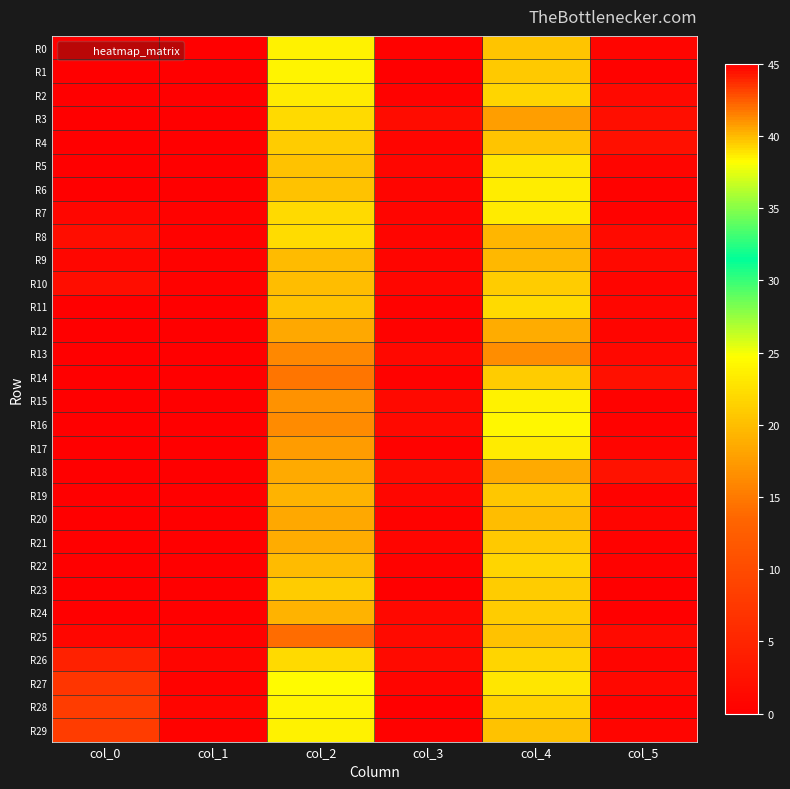

Reading left to right, list all the values displayed in this chart.

R0: col_0=45.0	col_1=0.0	col_2=23.8	col_3=0.4	col_4=20.5	col_5=0.9
R1: col_0=45.0	col_1=0.0	col_2=24.0	col_3=0.0	col_4=20.8	col_5=0.4
R2: col_0=45.0	col_1=0.0	col_2=23.2	col_3=0.4	col_4=21.8	col_5=1.3
R3: col_0=45.0	col_1=0.0	col_2=22.0	col_3=1.7	col_4=17.8	col_5=2.0
R4: col_0=45.0	col_1=0.0	col_2=21.0	col_3=0.7	col_4=20.5	col_5=2.2
R5: col_0=45.0	col_1=0.0	col_2=20.3	col_3=0.9	col_4=23.0	col_5=0.8
R6: col_0=45.0	col_1=0.0	col_2=20.2	col_3=0.8	col_4=23.5	col_5=0.5
R7: col_0=44.7	col_1=0.5	col_2=22.0	col_3=0.7	col_4=23.3	col_5=0.5
R8: col_0=44.5	col_1=0.5	col_2=22.2	col_3=0.8	col_4=19.5	col_5=1.5
R9: col_0=44.7	col_1=0.5	col_2=19.8	col_3=0.8	col_4=19.7	col_5=1.2
R10: col_0=44.5	col_1=0.5	col_2=20.0	col_3=1.0	col_4=21.0	col_5=0.7
R11: col_0=45.0	col_1=0.0	col_2=20.2	col_3=0.4	col_4=22.0	col_5=1.0
R12: col_0=45.0	col_1=0.0	col_2=18.3	col_3=0.5	col_4=18.8	col_5=0.8
R13: col_0=45.0	col_1=0.0	col_2=16.0	col_3=1.2	col_4=16.5	col_5=1.1
R14: col_0=45.0	col_1=0.0	col_2=14.8	col_3=0.4	col_4=21.0	col_5=2.1
R15: col_0=45.0	col_1=0.0	col_2=16.8	col_3=1.3	col_4=23.8	col_5=0.4
R16: col_0=45.0	col_1=0.0	col_2=16.2	col_3=1.3	col_4=24.2	col_5=0.4
R17: col_0=45.0	col_1=0.0	col_2=17.5	col_3=0.5	col_4=23.2	col_5=0.8
R18: col_0=45.0	col_1=0.0	col_2=18.5	col_3=1.5	col_4=18.5	col_5=2.6
R19: col_0=45.0	col_1=0.0	col_2=19.3	col_3=0.9	col_4=20.7	col_5=0.5
R20: col_0=45.0	col_1=0.0	col_2=18.3	col_3=0.5	col_4=20.0	col_5=0.8
R21: col_0=45.0	col_1=0.0	col_2=18.8	col_3=0.8	col_4=20.8	col_5=0.4
R22: col_0=45.0	col_1=0.0	col_2=19.8	col_3=0.4	col_4=21.7	col_5=0.5
R23: col_0=45.0	col_1=0.0	col_2=21.0	col_3=0.0	col_4=21.0	col_5=0.0
R24: col_0=45.0	col_1=0.0	col_2=19.2	col_3=1.1	col_4=21.0	col_5=0.0
R25: col_0=44.8	col_1=0.4	col_2=14.0	col_3=1.4	col_4=20.2	col_5=1.5
R26: col_0=44.0	col_1=0.8	col_2=22.0	col_3=1.4	col_4=21.8	col_5=0.8
R27: col_0=43.5	col_1=0.5	col_2=24.5	col_3=0.9	col_4=23.0	col_5=1.2
R28: col_0=43.2	col_1=0.8	col_2=24.0	col_3=0.0	col_4=21.5	col_5=0.5
R29: col_0=43.2	col_1=0.4	col_2=23.8	col_3=0.4	col_4=20.2	col_5=0.8